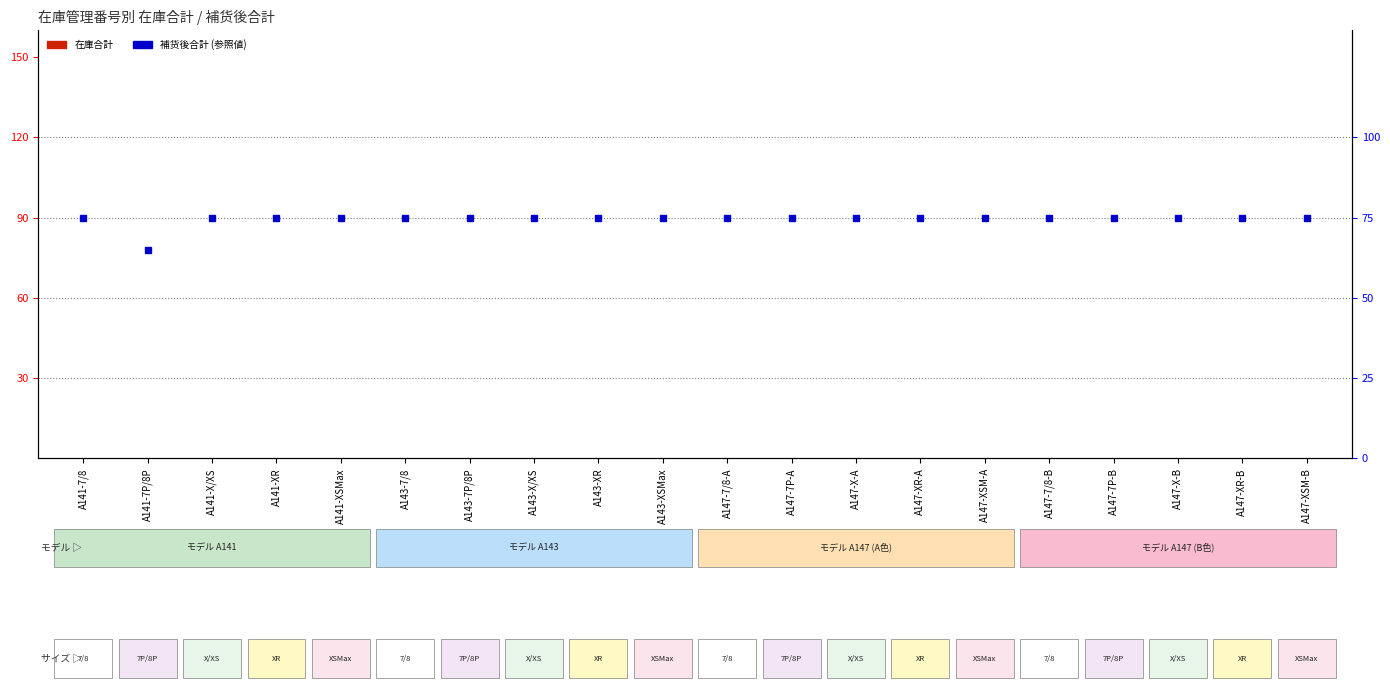

How many groups of bars are there?

20